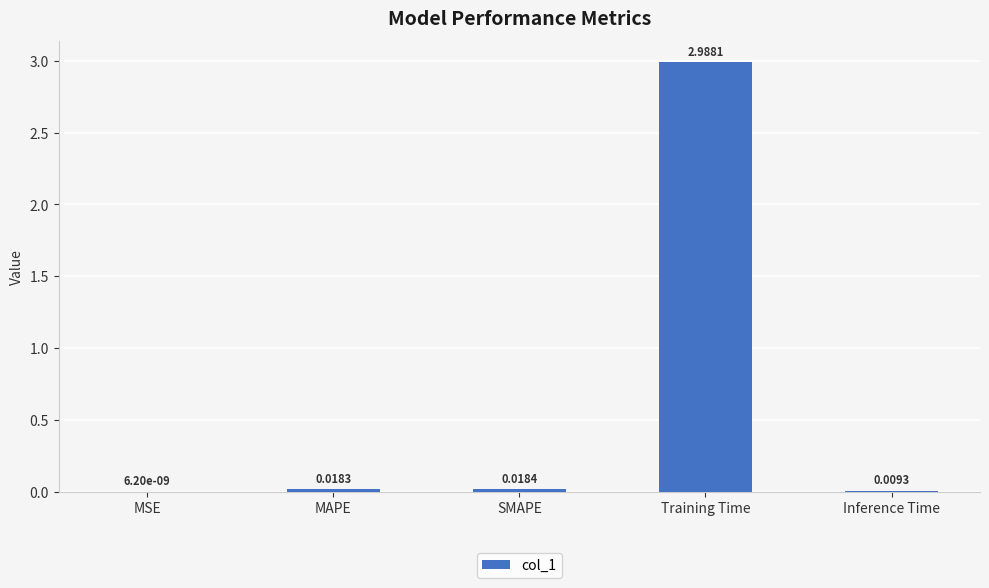

What is the sum of the values at Training Time and MSE?

3.0